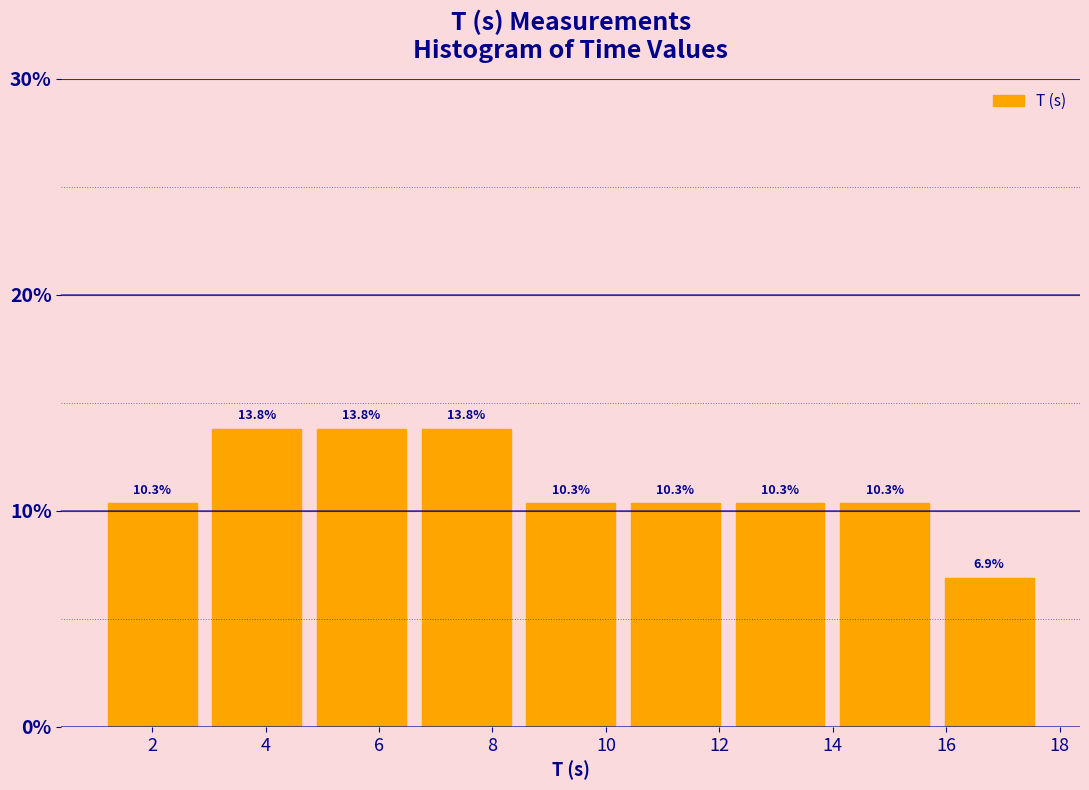

What is the height of the bar covering 15.8 to 17.6 on the x-axis? The bar edges are not printed on the chart, so give them approximately, as read against the axis.

6.9